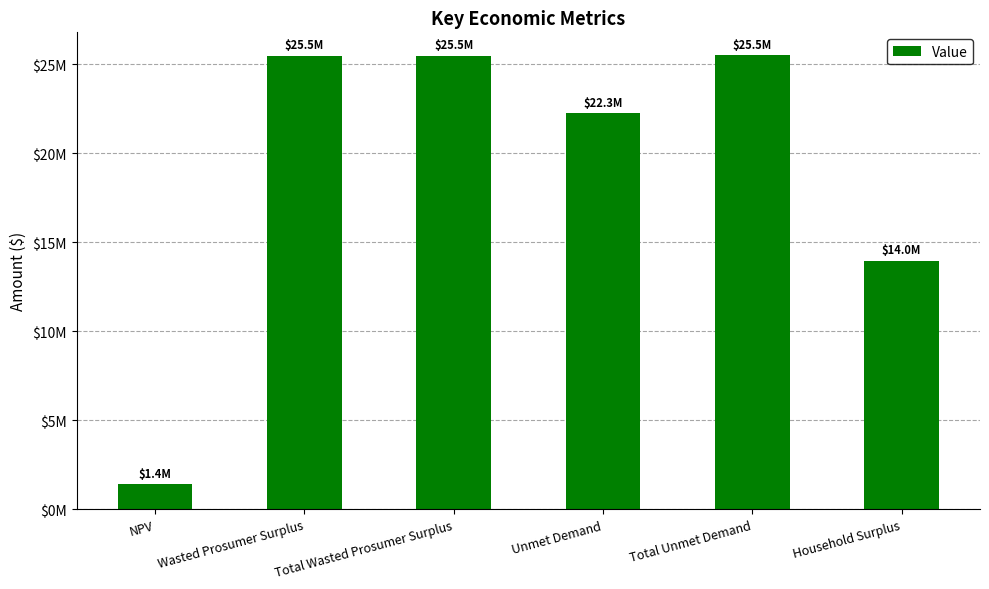

What is the label of the 4th bar from the left?

Unmet Demand